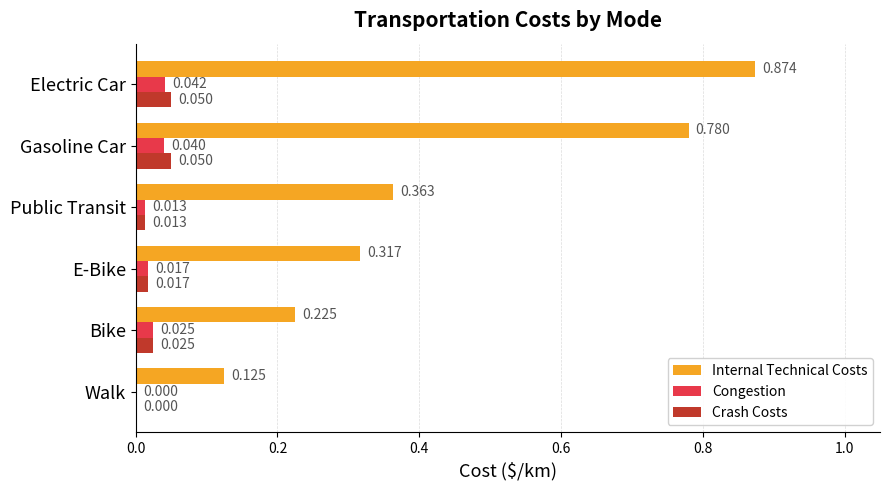

Which series has the largest total across all categories?

Internal Technical Costs